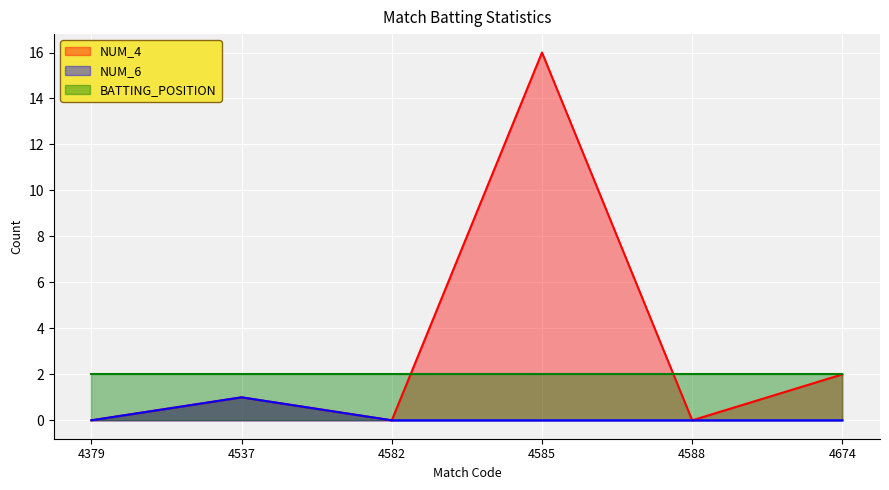

True or false: NUM_4 and NUM_6 intersect in this chart.

False